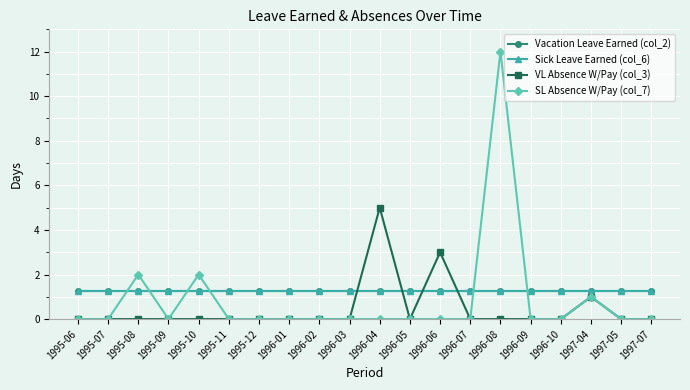

Does the chart have visible grid lines?

Yes